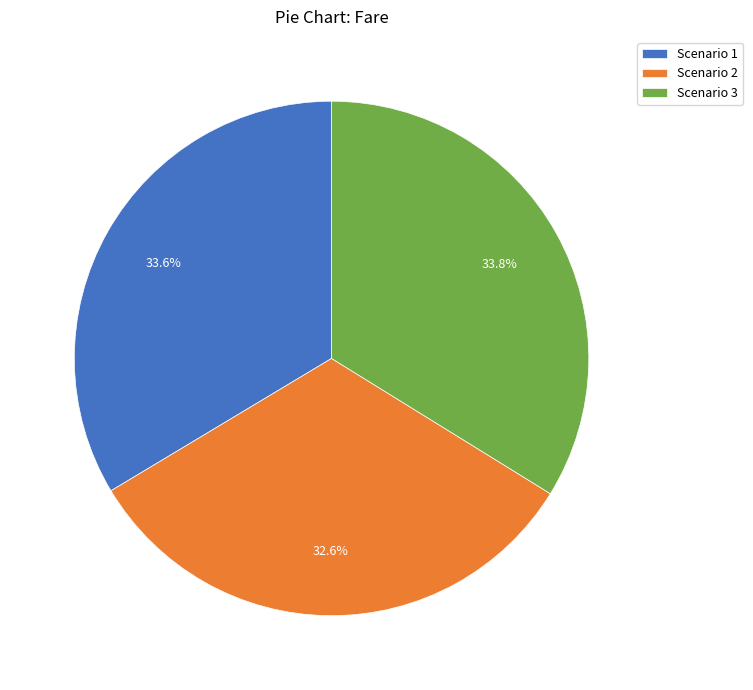

Approximately how many times larger is the value at Scenario 1 compared to Scenario 2?

1.0